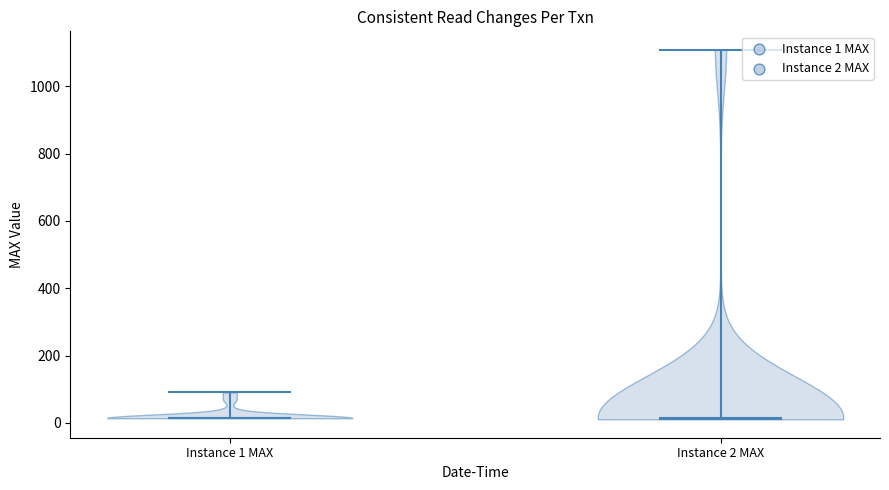

Reading left to right, read every violin against the y-axis: where its median line is, and the lowest and highest points it reaches. The values are not printed on the chart, so give them approximately, as read against the axis.

Instance 1 MAX: median line 20, lowest point 20, highest point 100
Instance 2 MAX: median line 20, lowest point 20, highest point 1100